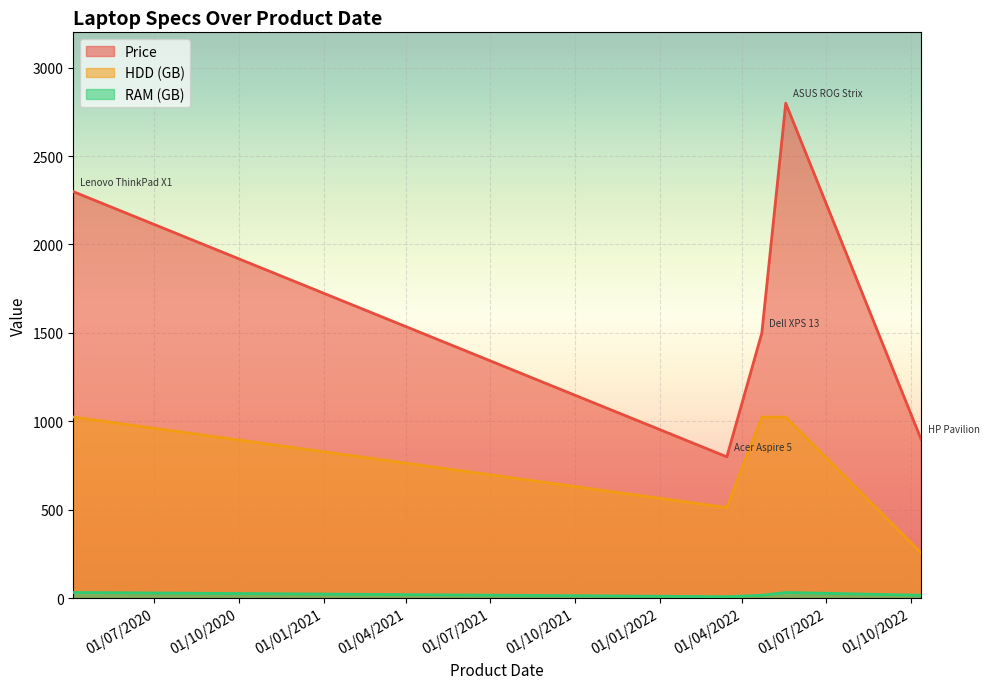

Which label corresponds to the largest value in the chart?

18/05/2022